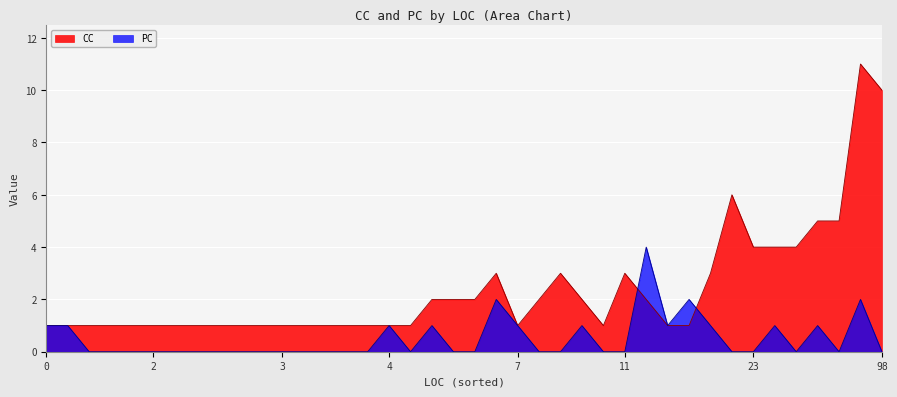

How many lines are shown in the chart?

2